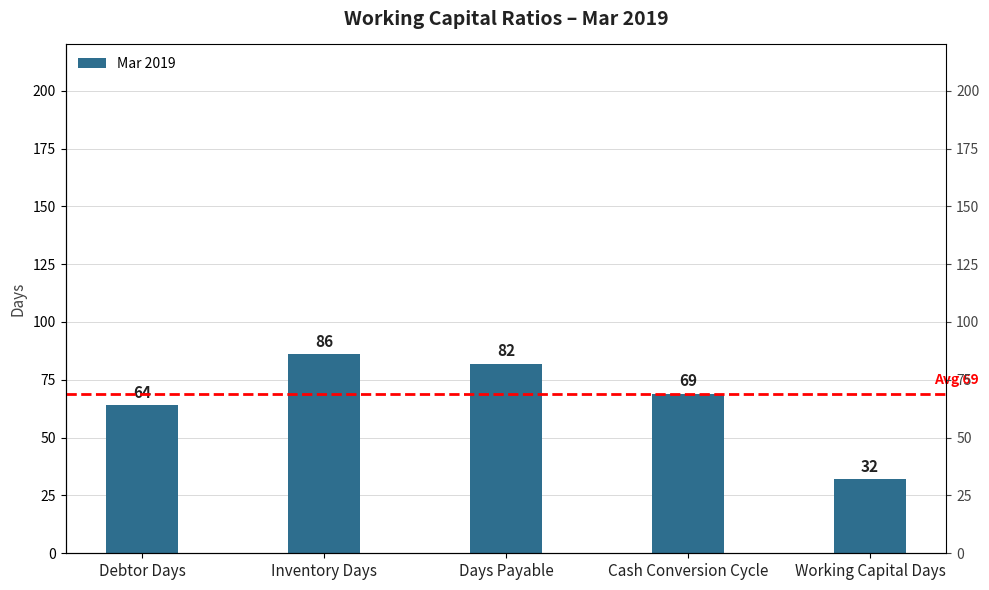

Is it true that the value at Working Capital Days is 13?

False